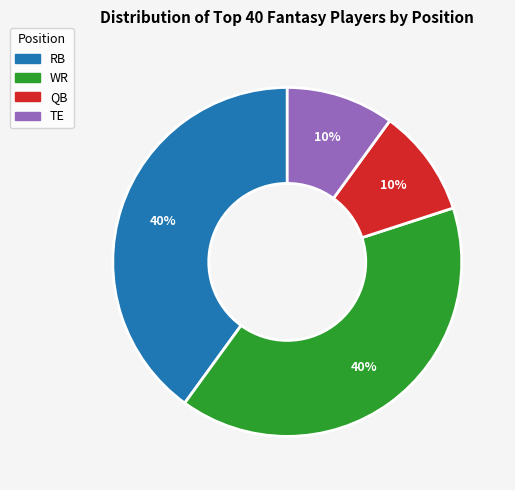

True or false: RB accounts for 40% of the total.

True